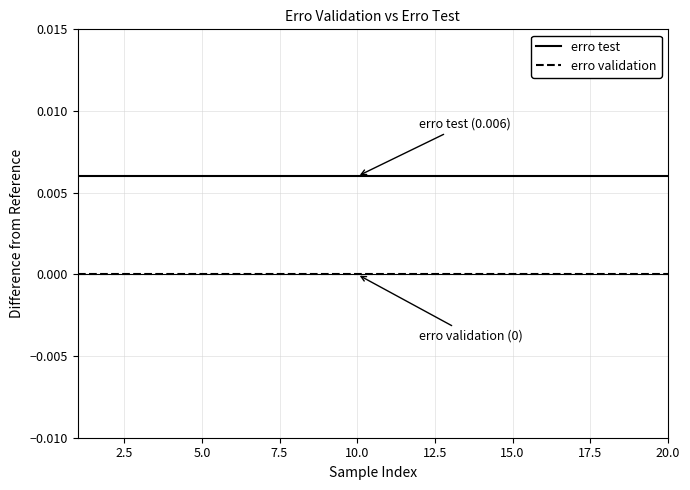

True or false: erro test and erro validation cross at least once.

False